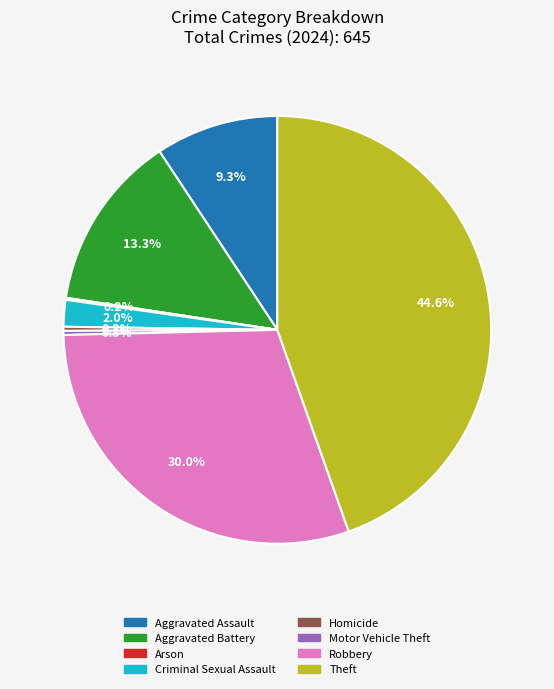

Which category has the biggest portion of the pie?

Theft